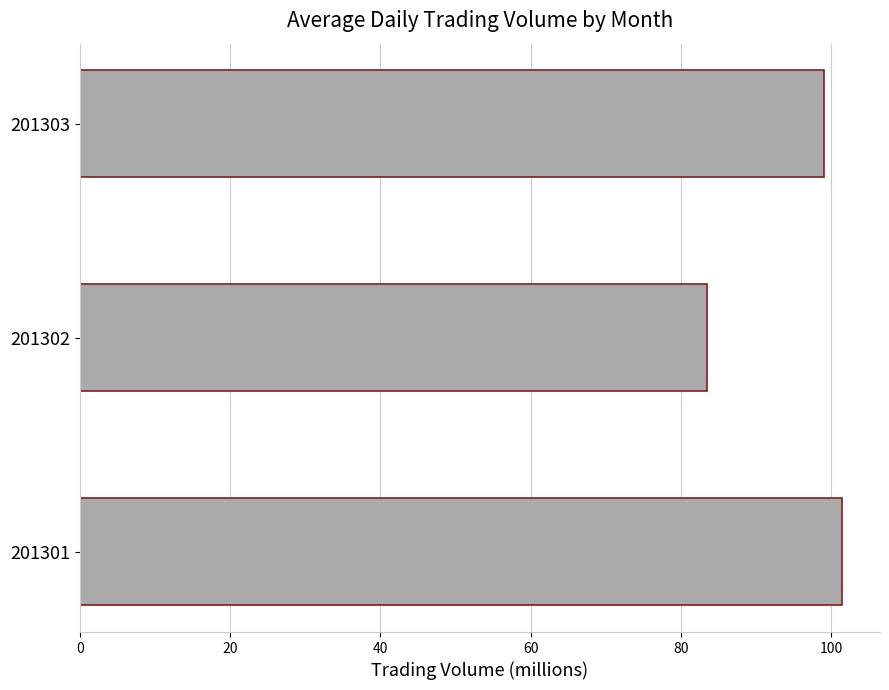

Reading bottom to top, extract all data points from this chart.

201301=101.4	201302=83.4	201303=99.1